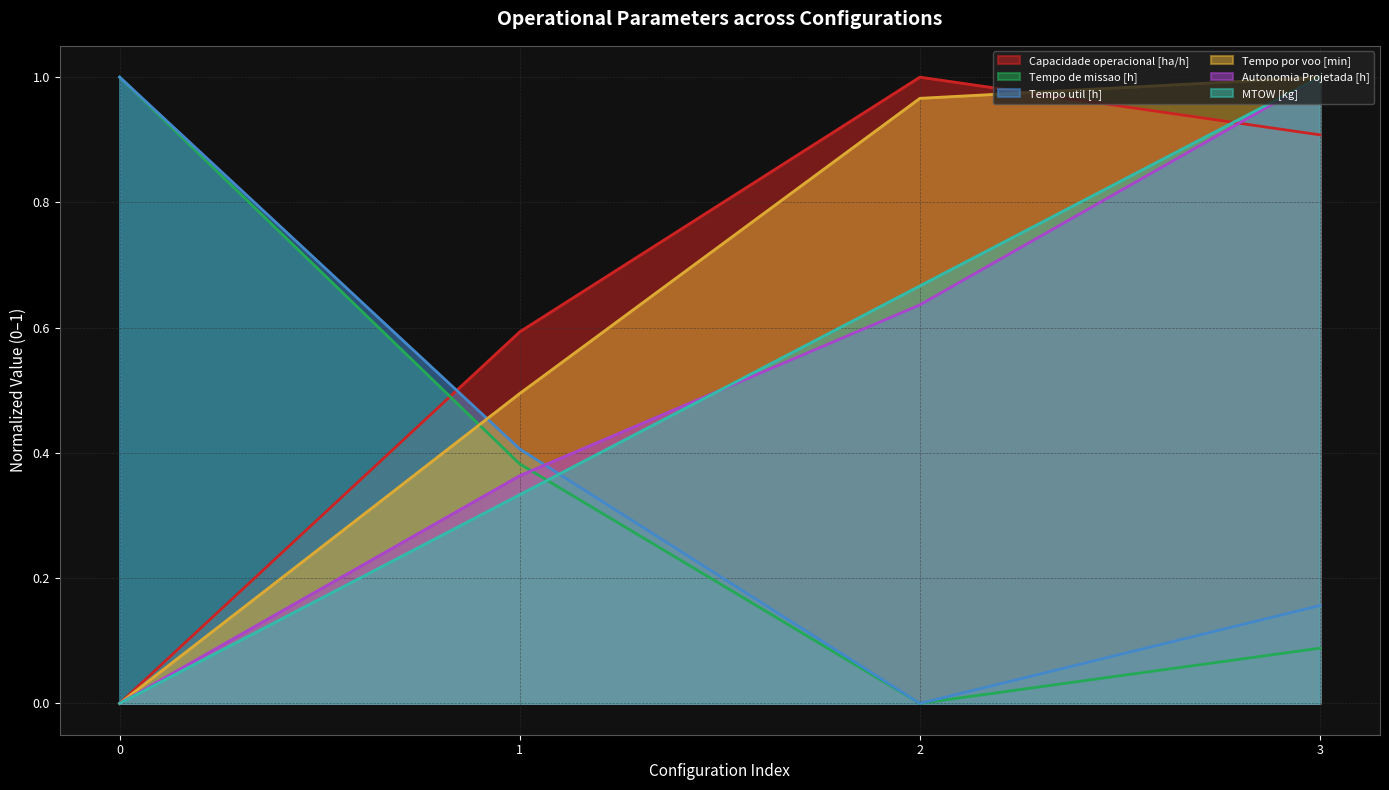

Does the chart have visible grid lines?

Yes